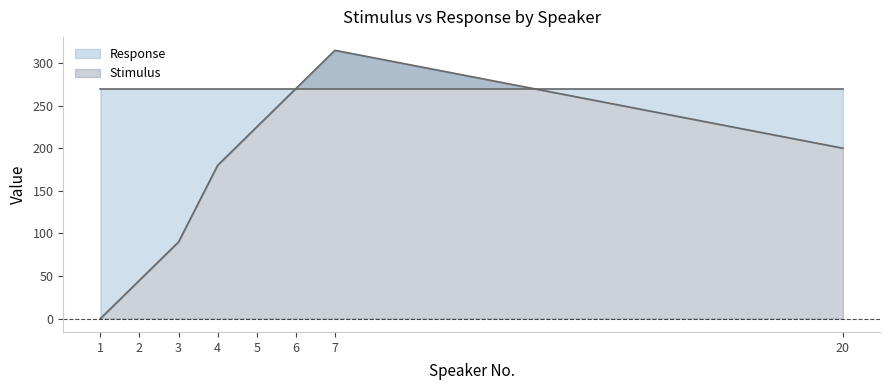

Where does the data first go above 200?

5